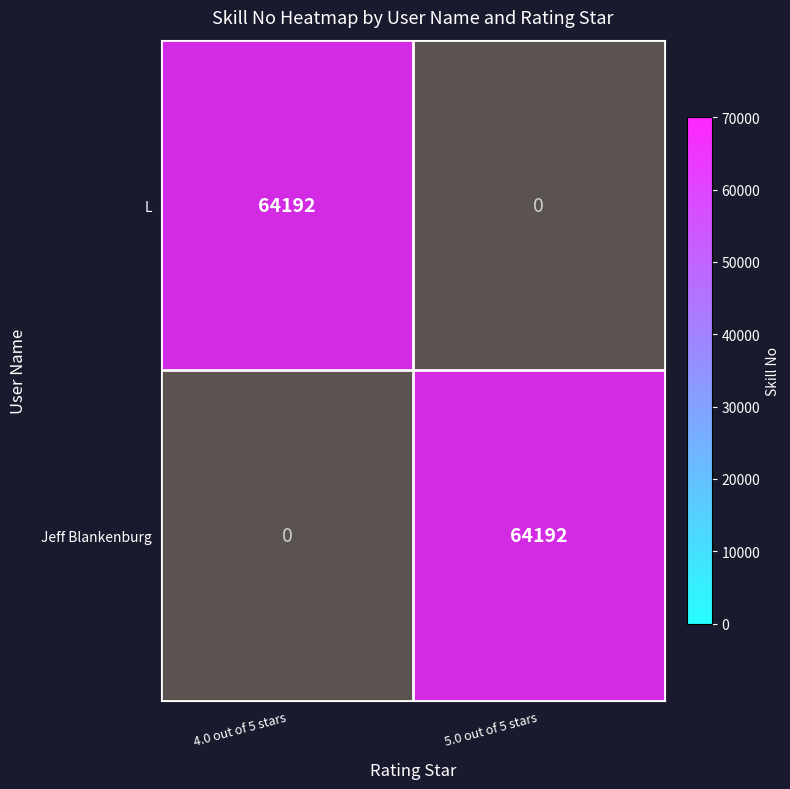

Rank the series at 5.0 out of 5 stars from lowest to highest value.

L, Jeff Blankenburg